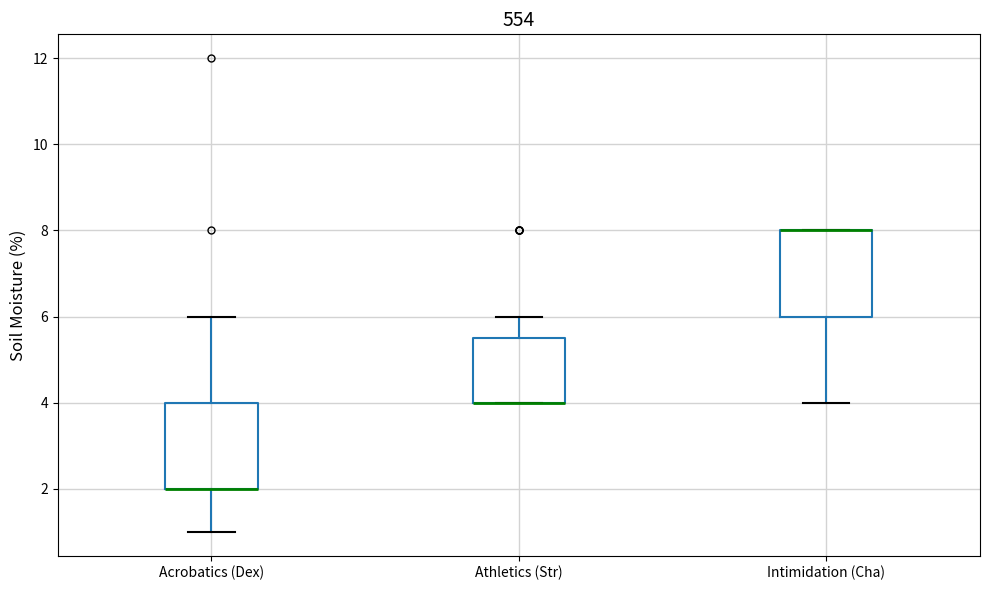

Where is the lower edge of the box for Acrobatics (Dex) on the y-axis? The values are not printed on the chart, so give them approximately, as read against the axis.

2.0